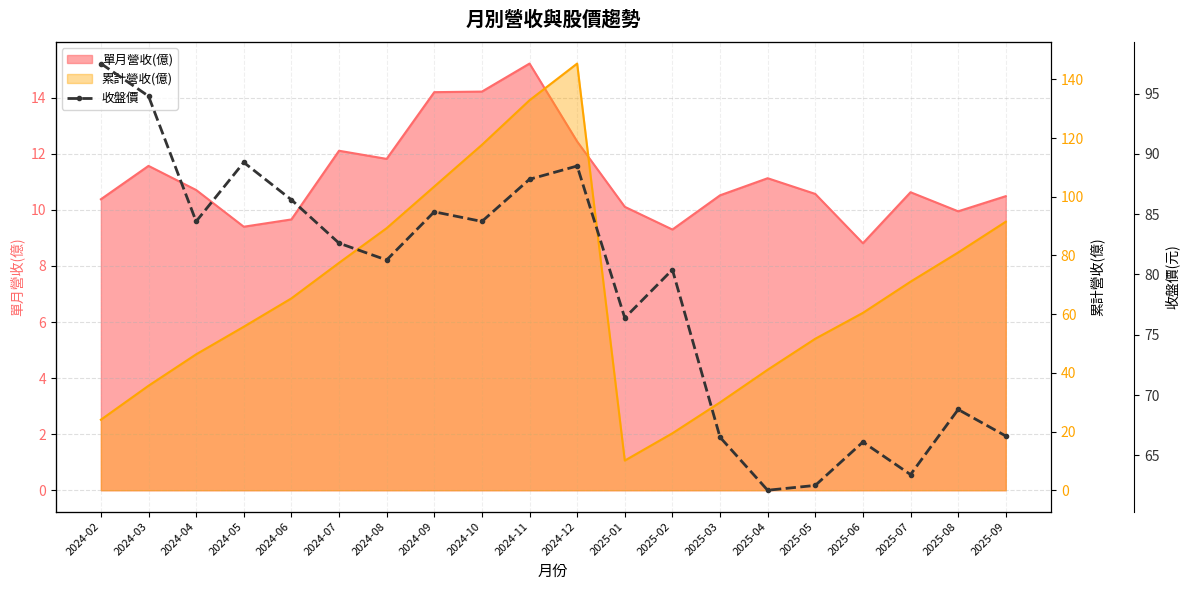

What position from the left is 2024-06?

5